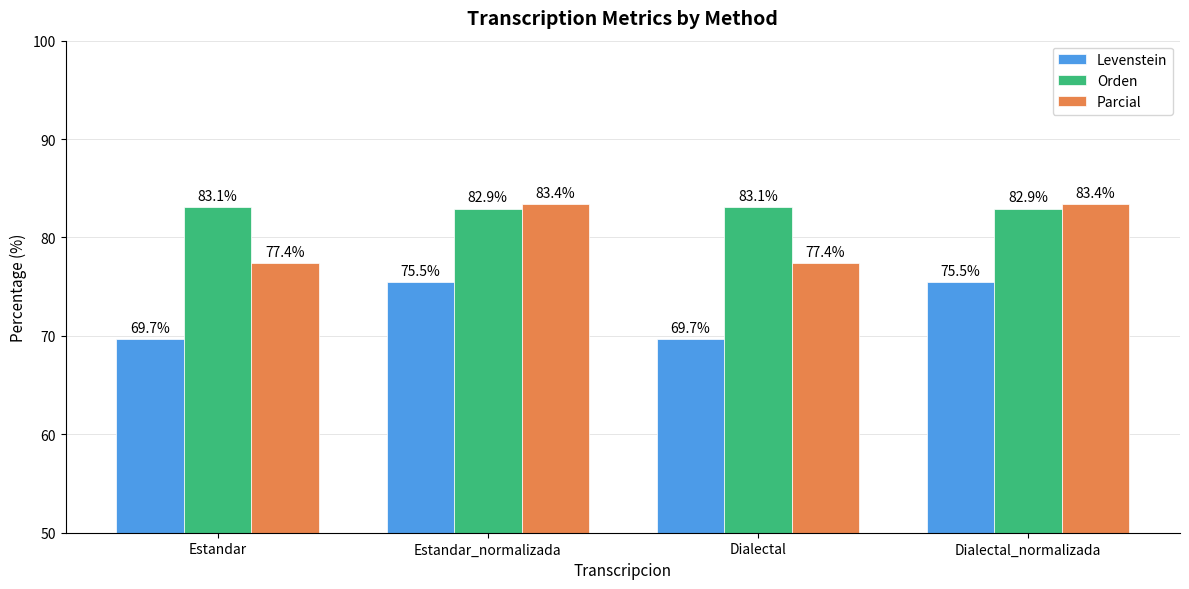

Read the Parcial value at Estandar.

77.4